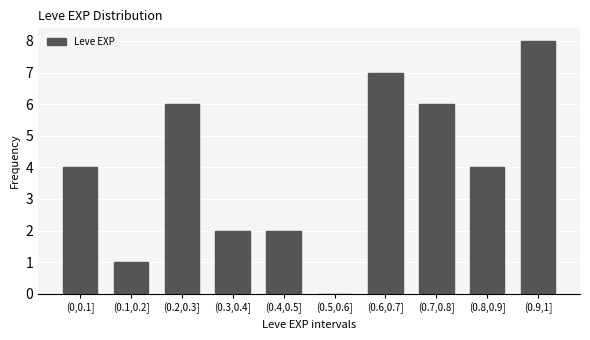

Reading left to right, what are all the values shown in this chart?

(0,0.1]=4	(0.1,0.2]=1	(0.2,0.3]=6	(0.3,0.4]=2	(0.4,0.5]=2	(0.5,0.6]=0	(0.6,0.7]=7	(0.7,0.8]=6	(0.8,0.9]=4	(0.9,1]=8